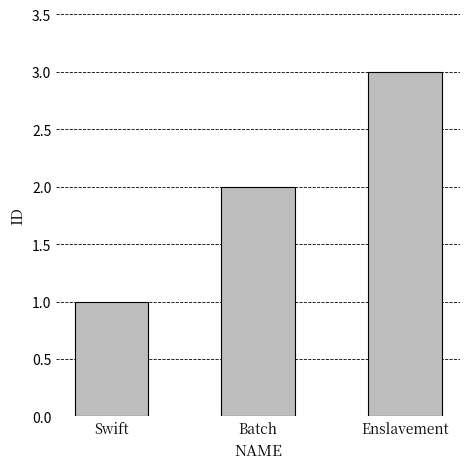

What is the ratio of the value at Batch to the value at Swift?

2.0